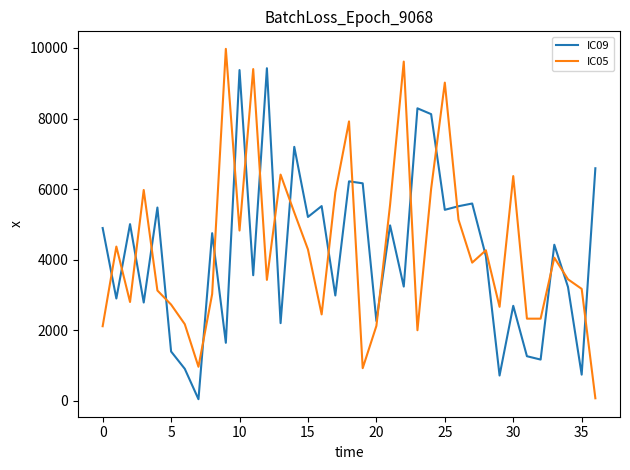

What is the maximum value shown in the chart?

9974